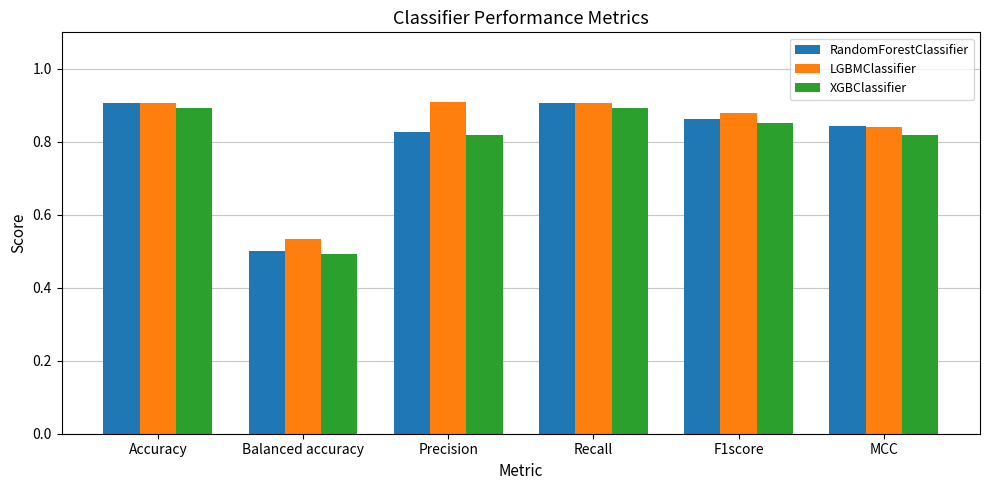

At which label is RandomForestClassifier closest to 0?

Balanced accuracy